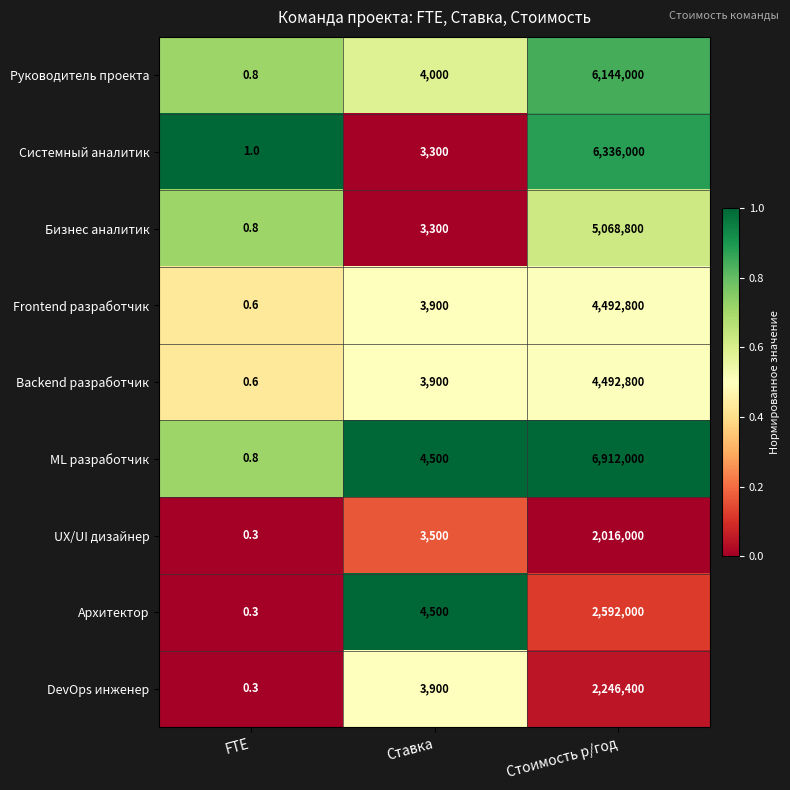

Which series changed the most between FTE and Ставка?

Архитектор